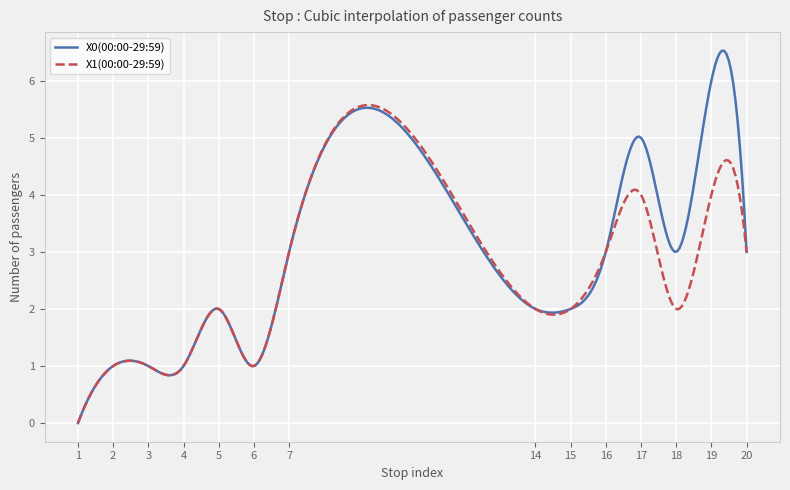

Rank the series by their maximum value, from lowest to highest.

X1(00:00-29:59), X0(00:00-29:59)